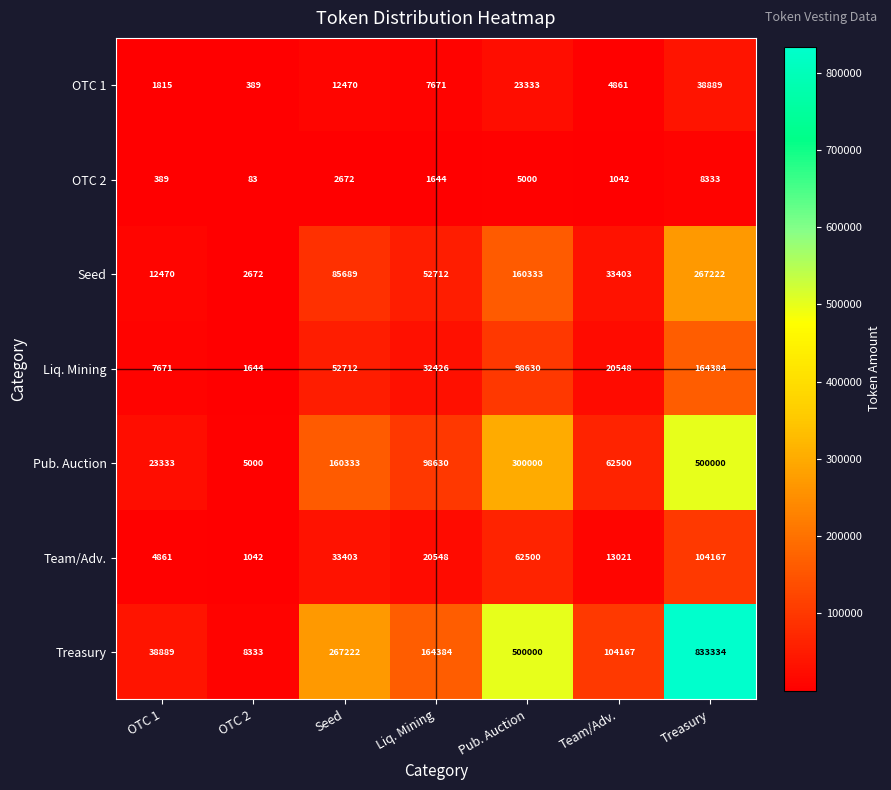

What is the greatest value displayed?

833334